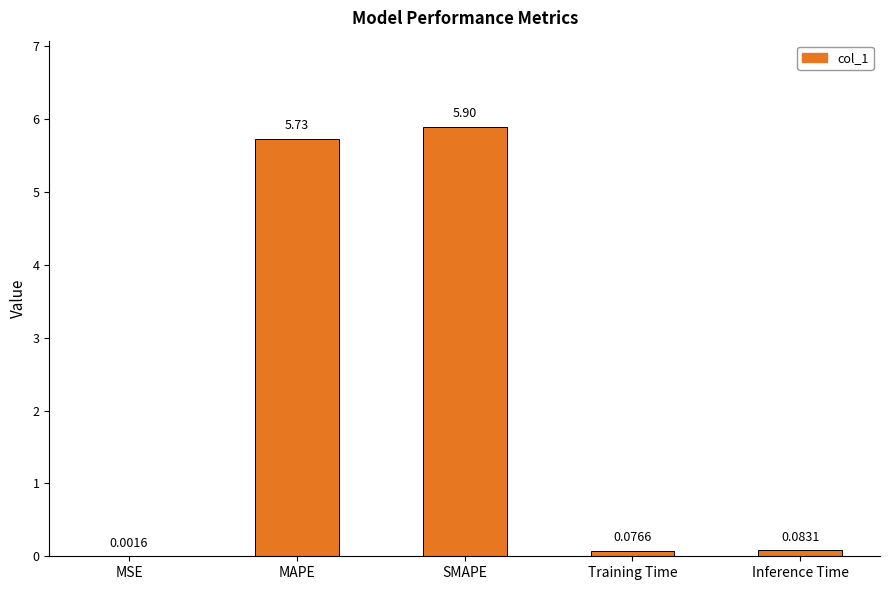

Between MAPE and MSE, which is larger?

MAPE